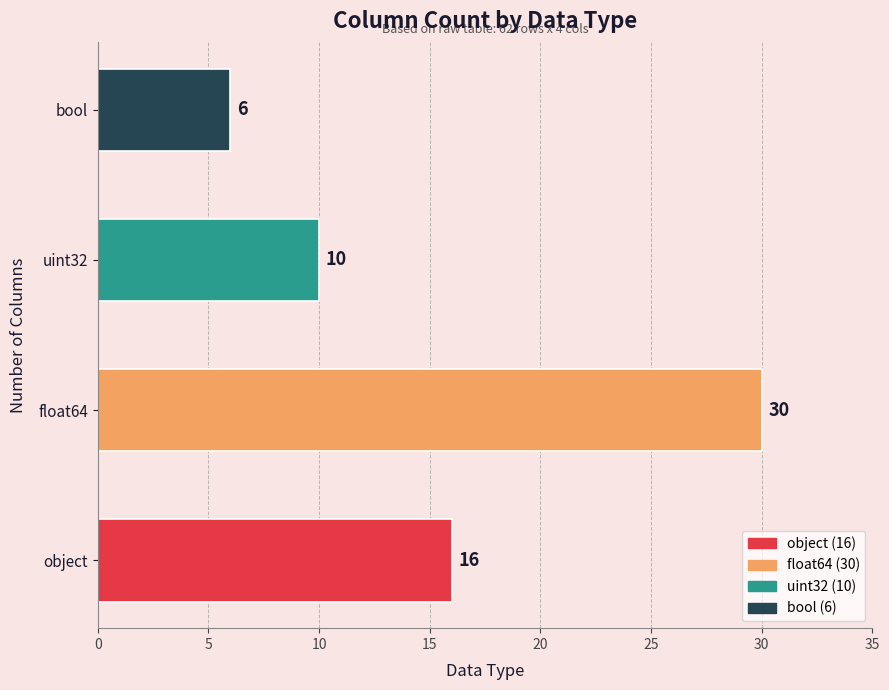

Which has a higher value, bool or uint32?

uint32